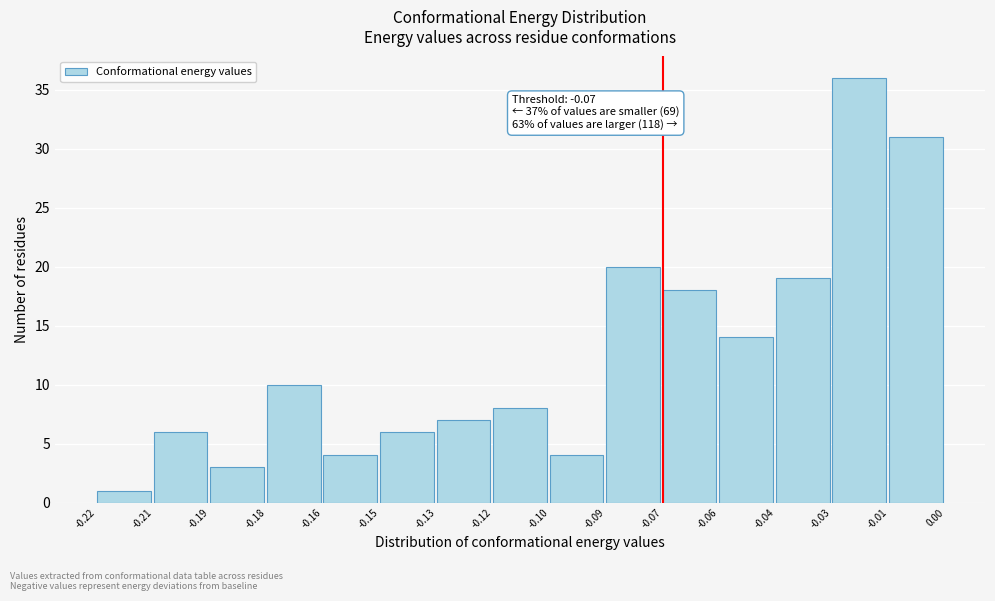

Reading right to left, extract all data points from this chart.

-0.01=31	-0.03=36	-0.04=19	-0.06=14	-0.07=18	-0.09=20	-0.10=4	-0.12=8	-0.13=7	-0.15=6	-0.16=4	-0.18=10	-0.19=3	-0.21=6	-0.22=1